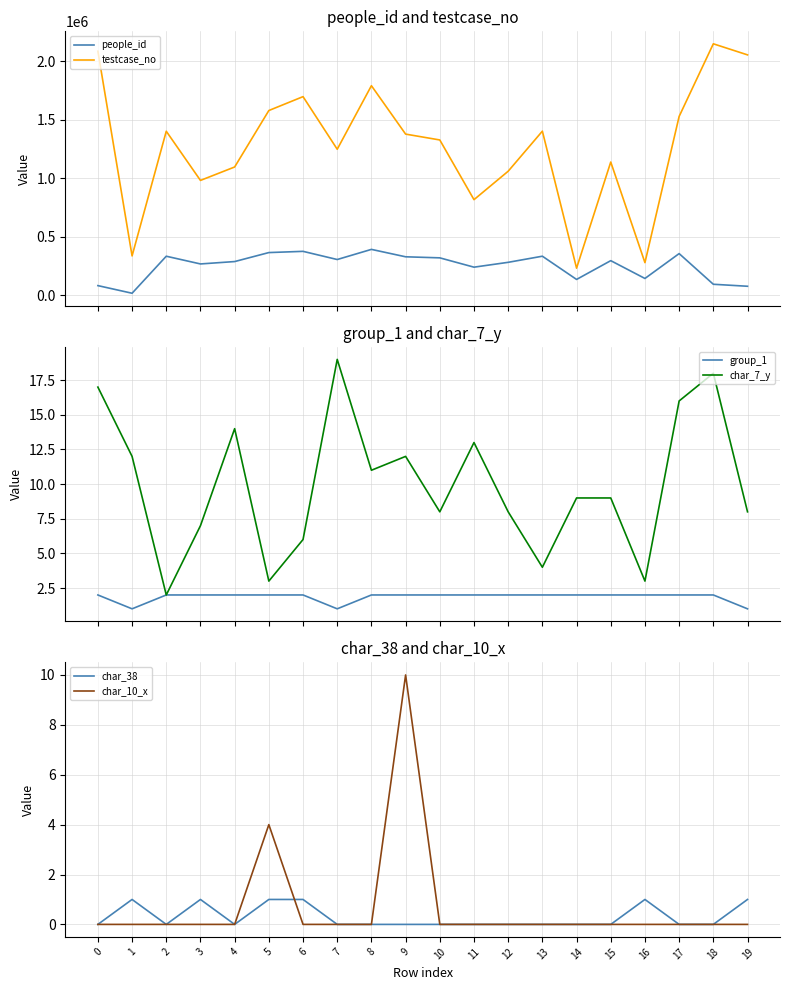

Reading left to right, list all the values displayed in this chart.

people_id: 80491	15189	332111	266006	286439	363382	373838	303876	390663	327239	318191	238398	279906	332234	133427	294153	141697	354663	92034	74982
testcase_no: 2086986	334758	1402018	981110	1096068	1579378	1698273	1247932	1791988	1377536	1327377	816341	1059754	1402786	229818	1138414	277191	1528961	2150567	2055789
group_1: 2	1	2	2	2	2	2	1	2	2	2	2	2	2	2	2	2	2	2	1
char_7_y: 17	12	2	7	14	3	6	19	11	12	8	13	8	4	9	9	3	16	18	8
char_38: 0	1	0	1	0	1	1	0	0	0	0	0	0	0	0	0	1	0	0	1
char_10_x: 0	0	0	0	0	4	0	0	0	10	0	0	0	0	0	0	0	0	0	0